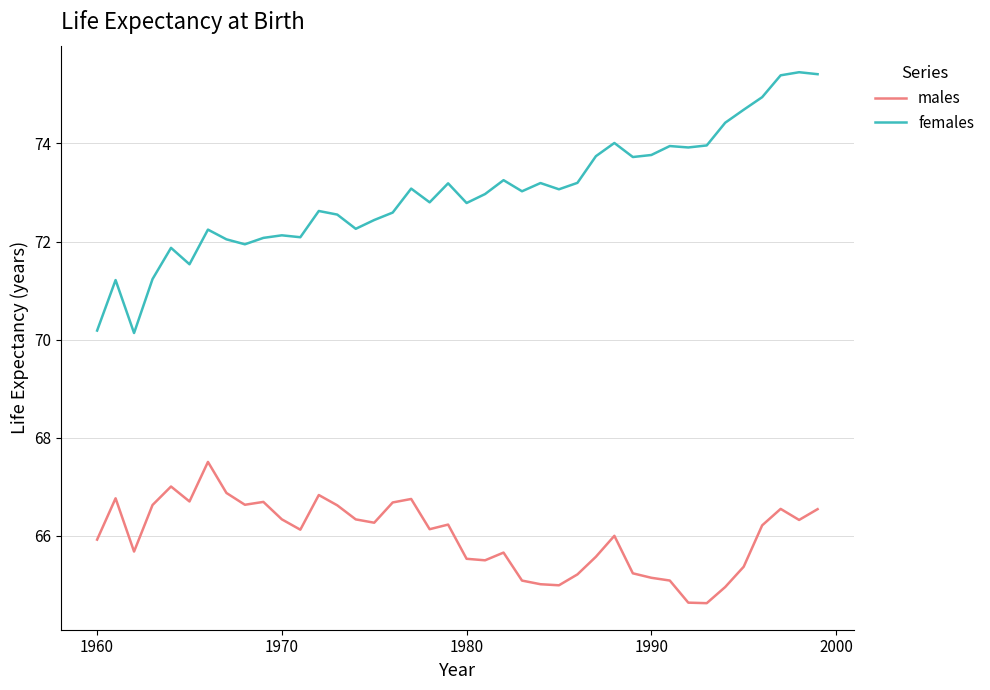

Which series has the widest spread of values?

females